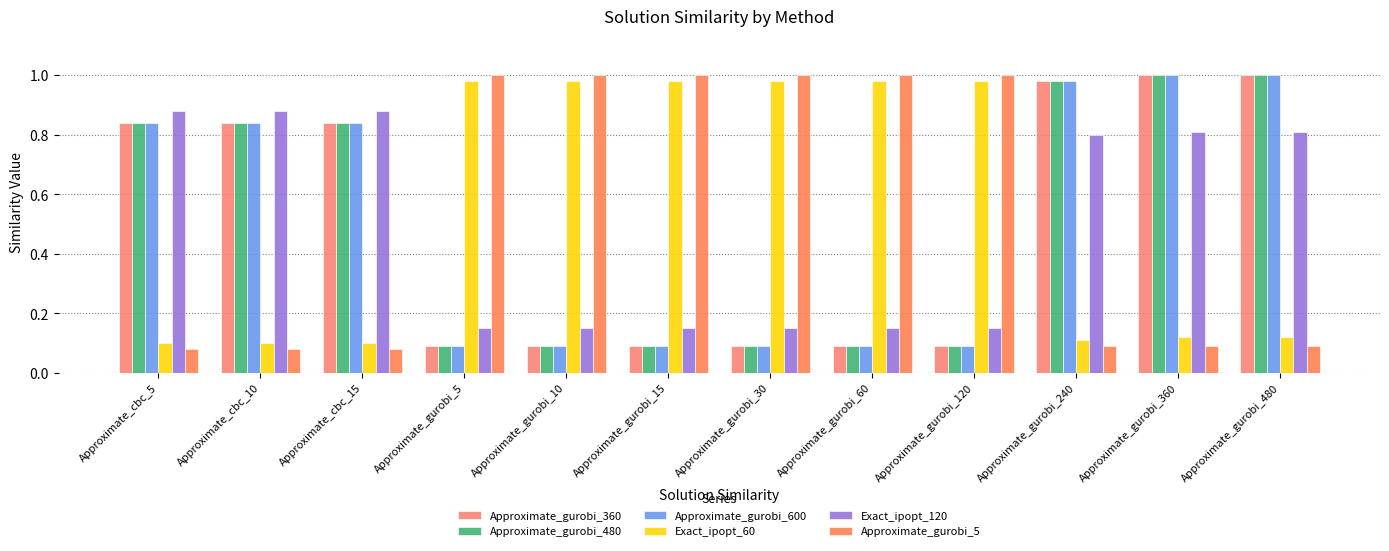

Count the number of categories in the chart.

12